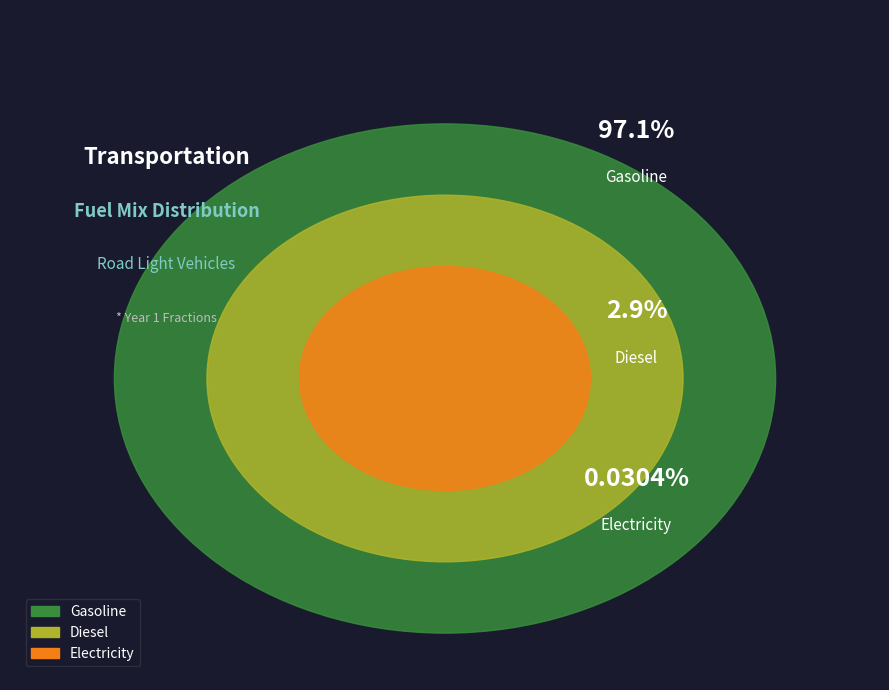

Which has a higher value, frac_trns_fuelmix_road_light_electricity or frac_trns_fuelmix_road_light_gasoline?

frac_trns_fuelmix_road_light_gasoline